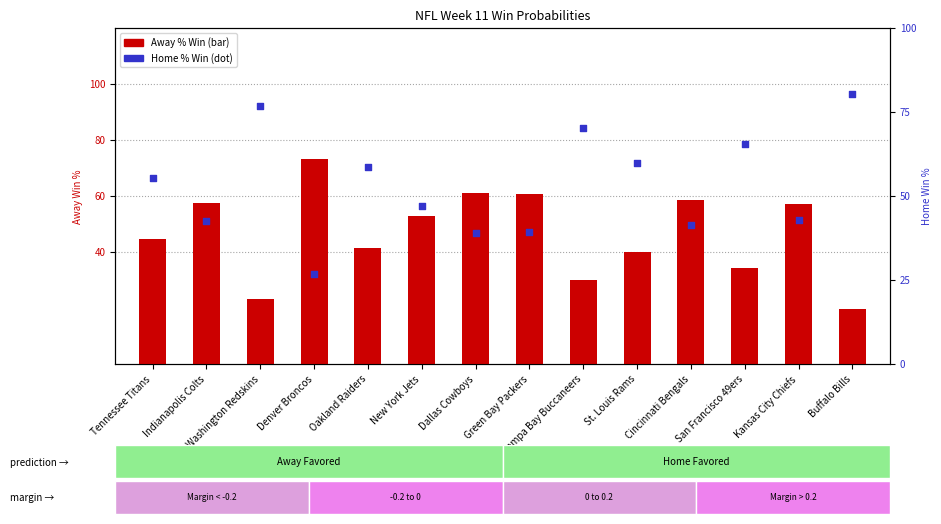

What is the total value across all series at Tampa Bay Buccaneers?

100.0